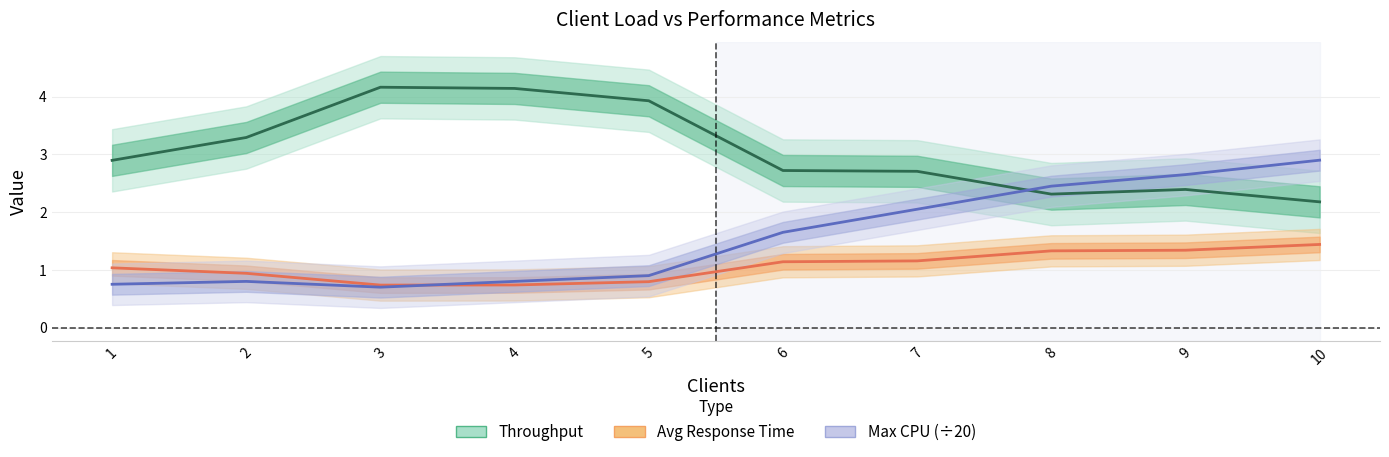

The Avg Response Time series shows 1.4 at 10. True or false?

True